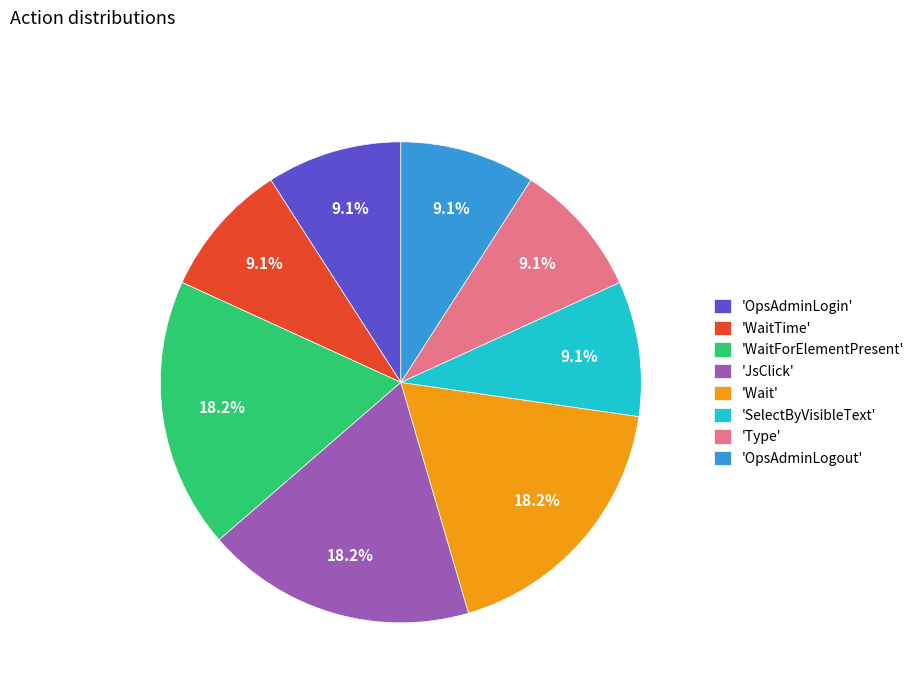

Does 'Wait' represent more than half of the total?

No